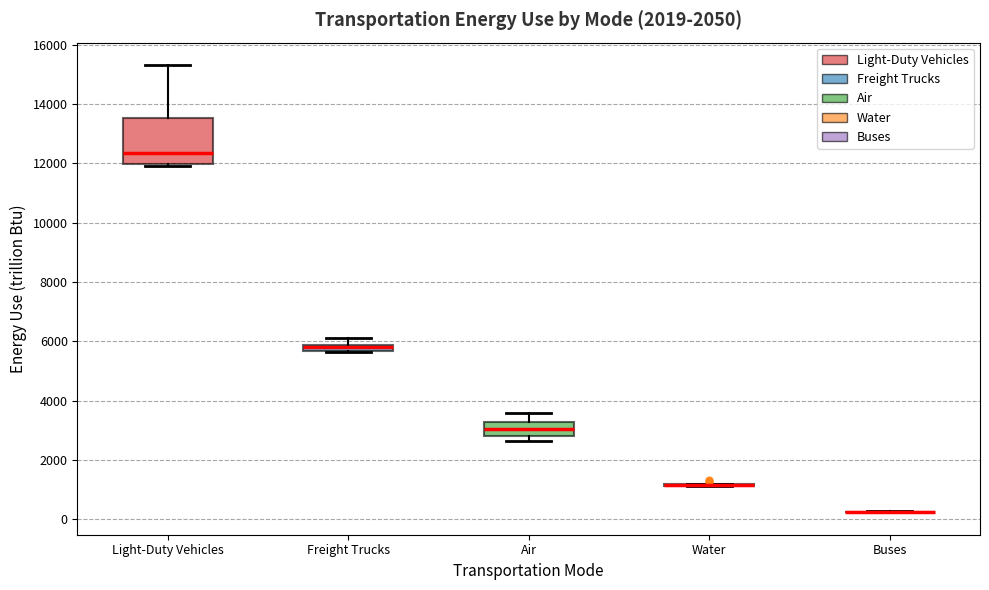

Comparing the boxes themselves (not the whiskers), which one is the tallest?

Light-Duty Vehicles